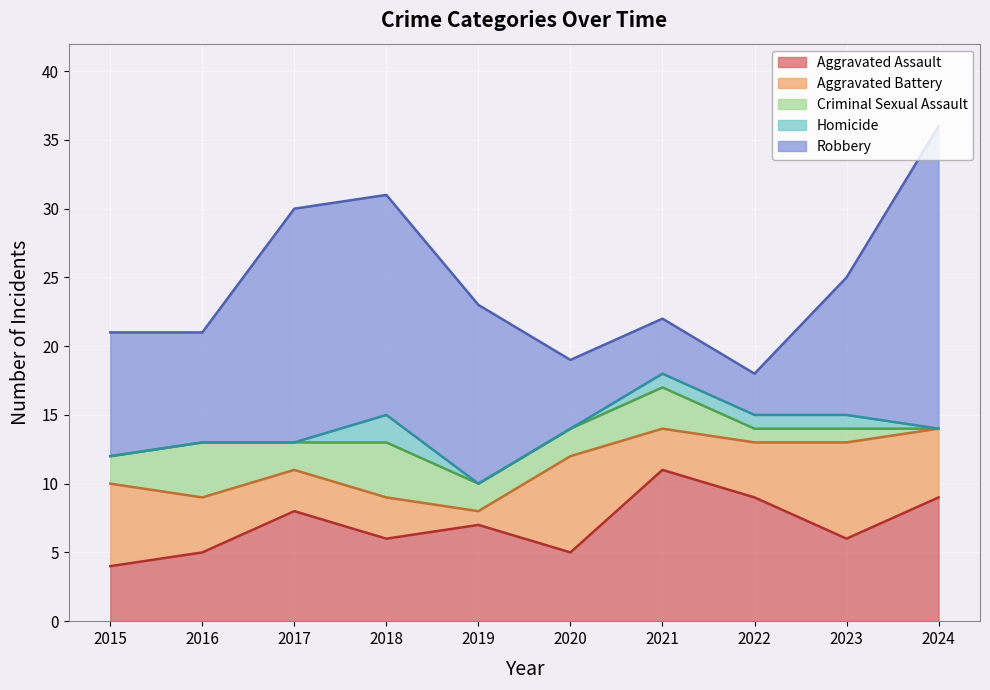

Which series has the largest range (max minus min)?

Robbery